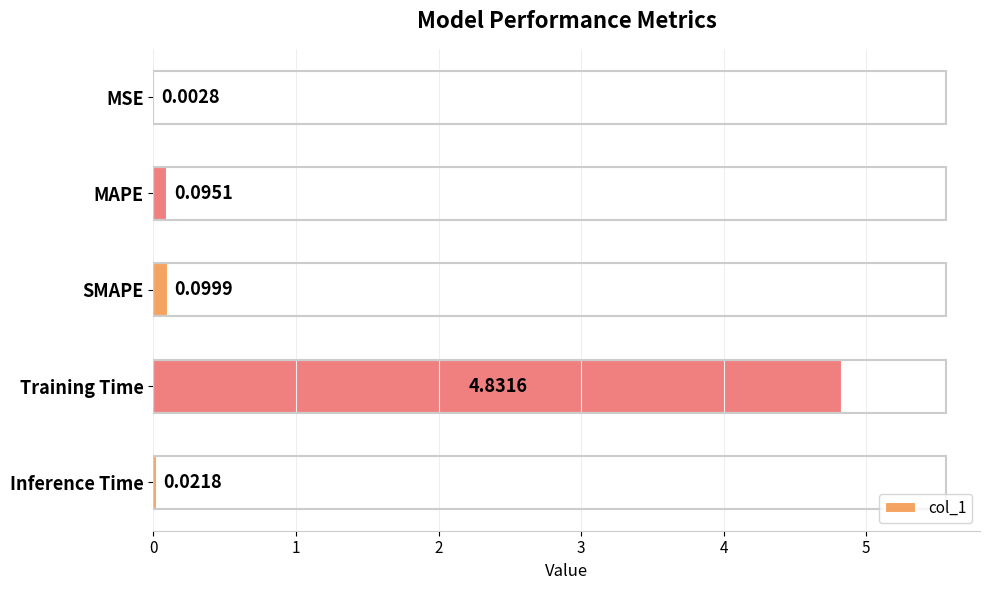

Which has a higher value, Inference Time or MAPE?

MAPE